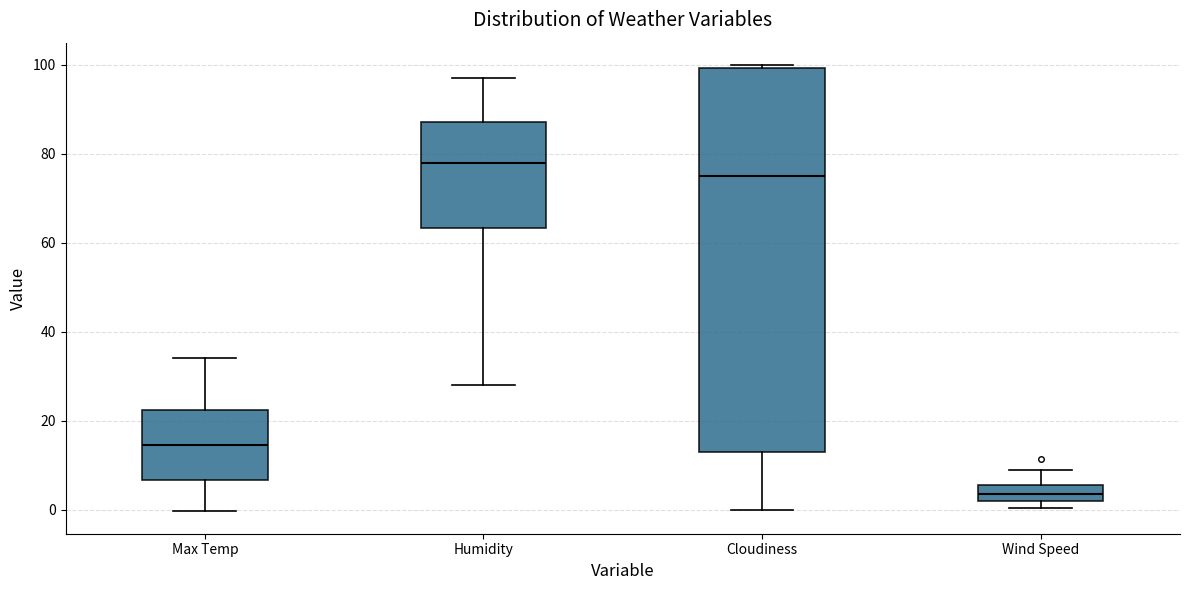

Where is the lower edge of the box for Cloudiness on the y-axis? The values are not printed on the chart, so give them approximately, as read against the axis.

14